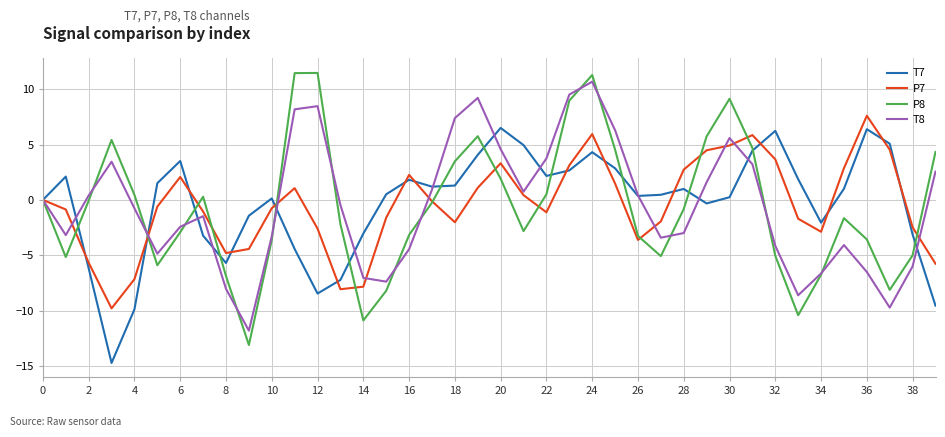

What is the minimum value for T7?

-14.7